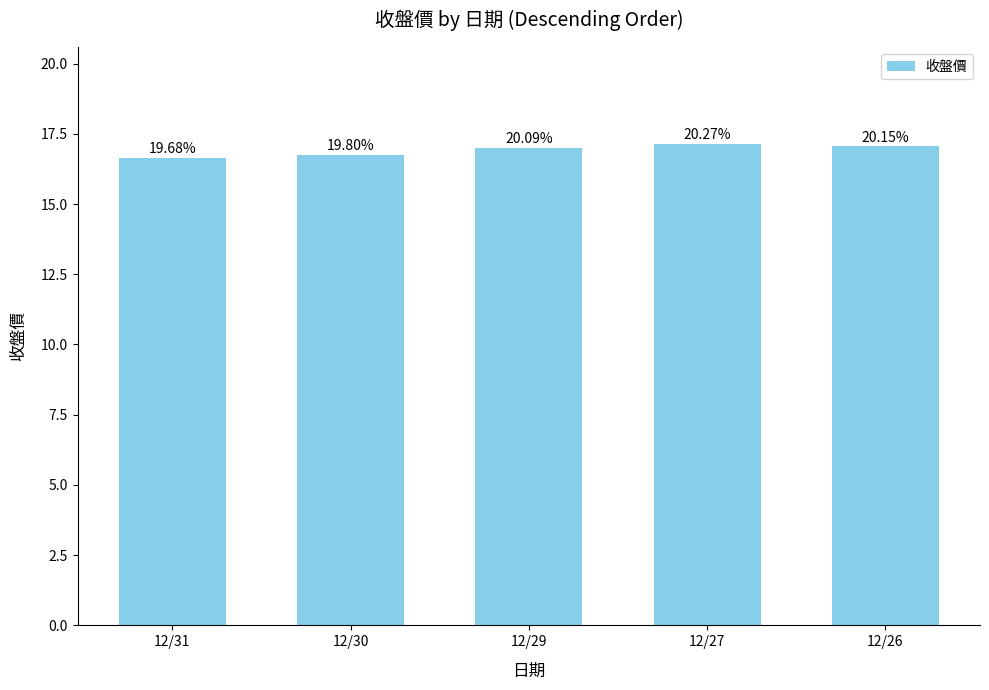

Reading left to right, list all the values displayed in this chart.

12/31=16.6	12/30=16.8	12/29=17.0	12/27=17.1	12/26=17.1